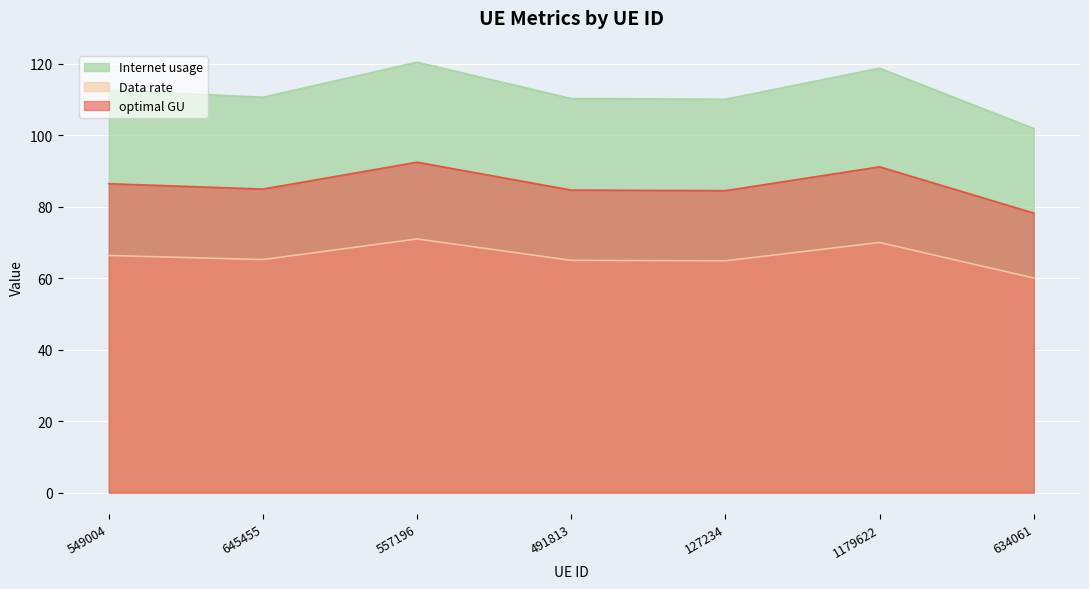

Reading left to right, list all the values displayed in this chart.

Internet usage: 549004=112.7	645455=110.7	557196=120.5	491813=110.3	127234=110.1	1179622=118.8	634061=101.9
Data rate: 549004=66.4	645455=65.2	557196=71.0	491813=65.0	127234=64.9	1179622=70.0	634061=60.1
optimal GU: 549004=86.5	645455=85.0	557196=92.5	491813=84.7	127234=84.5	1179622=91.2	634061=78.3